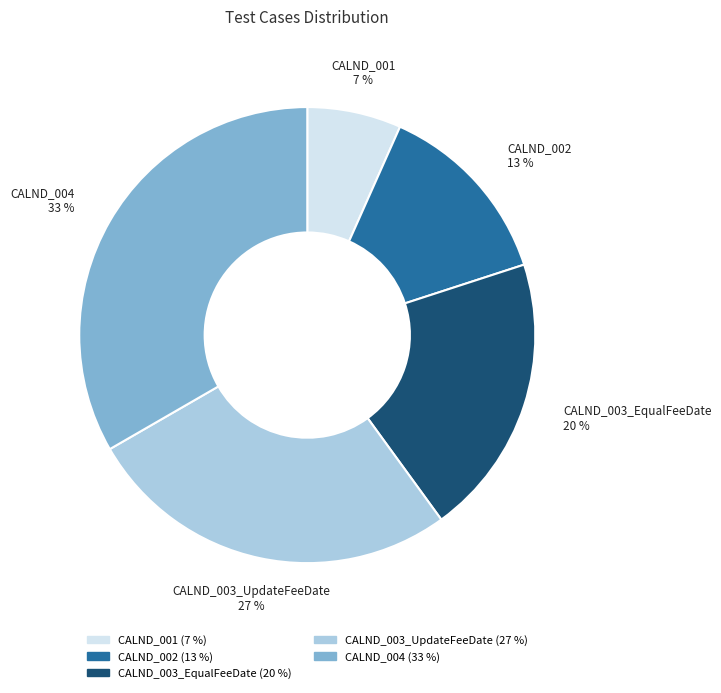

What is the ratio of the value at CALND_003_EqualFeeDate to the value at CALND_002?

1.5